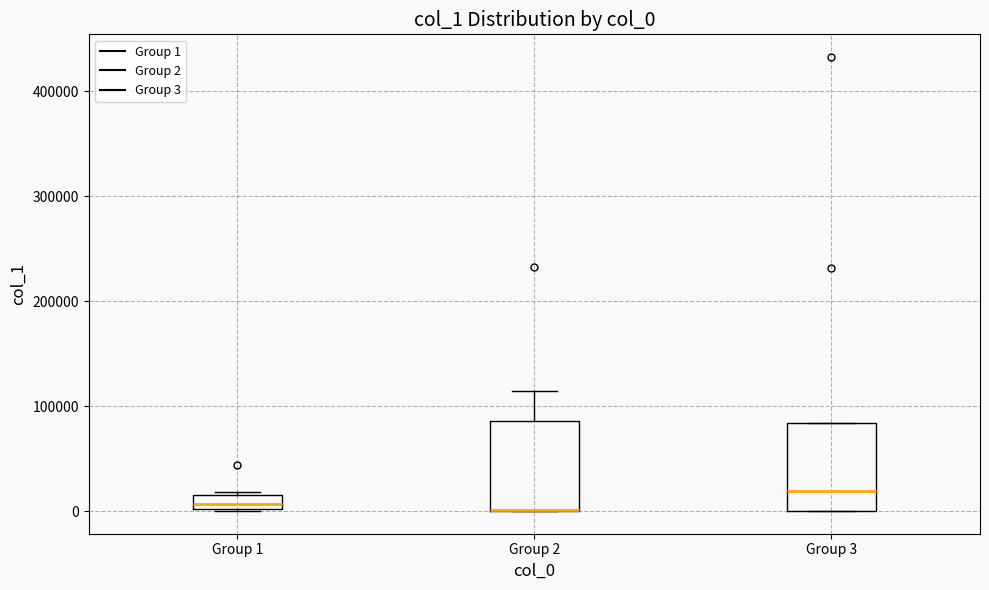

Where is the lower edge of the box for Group 2 on the y-axis? The values are not printed on the chart, so give them approximately, as read against the axis.

0